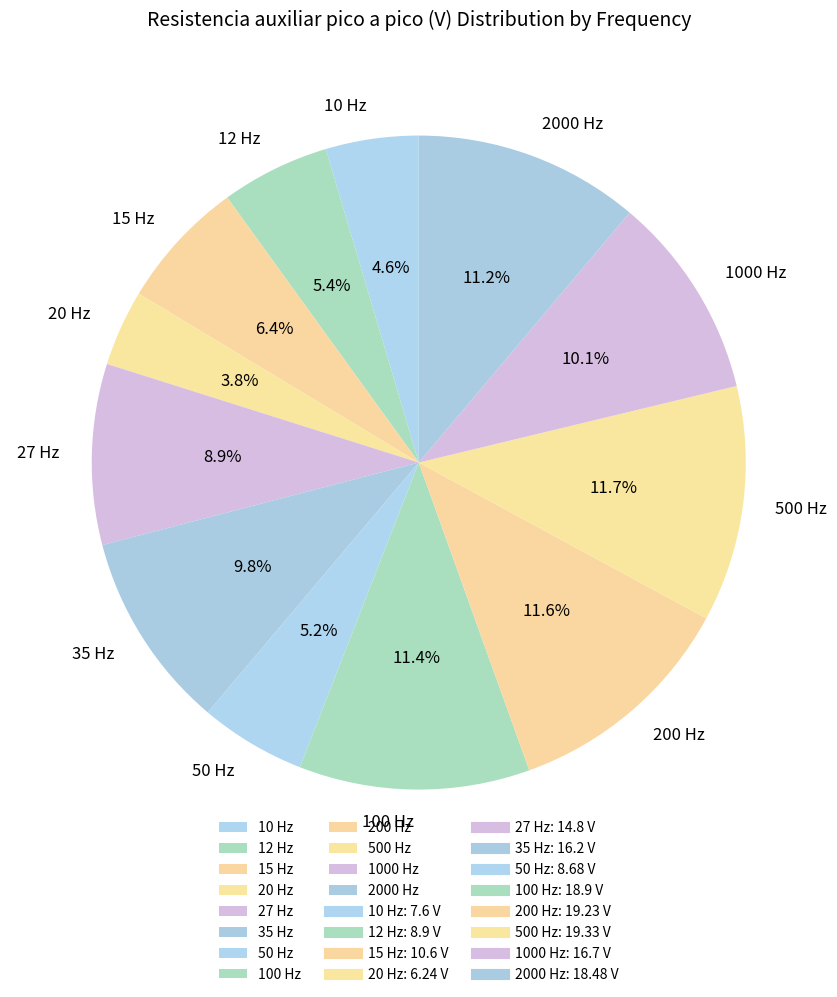

The 27 Hz slice represents 1% of the pie. True or false?

False